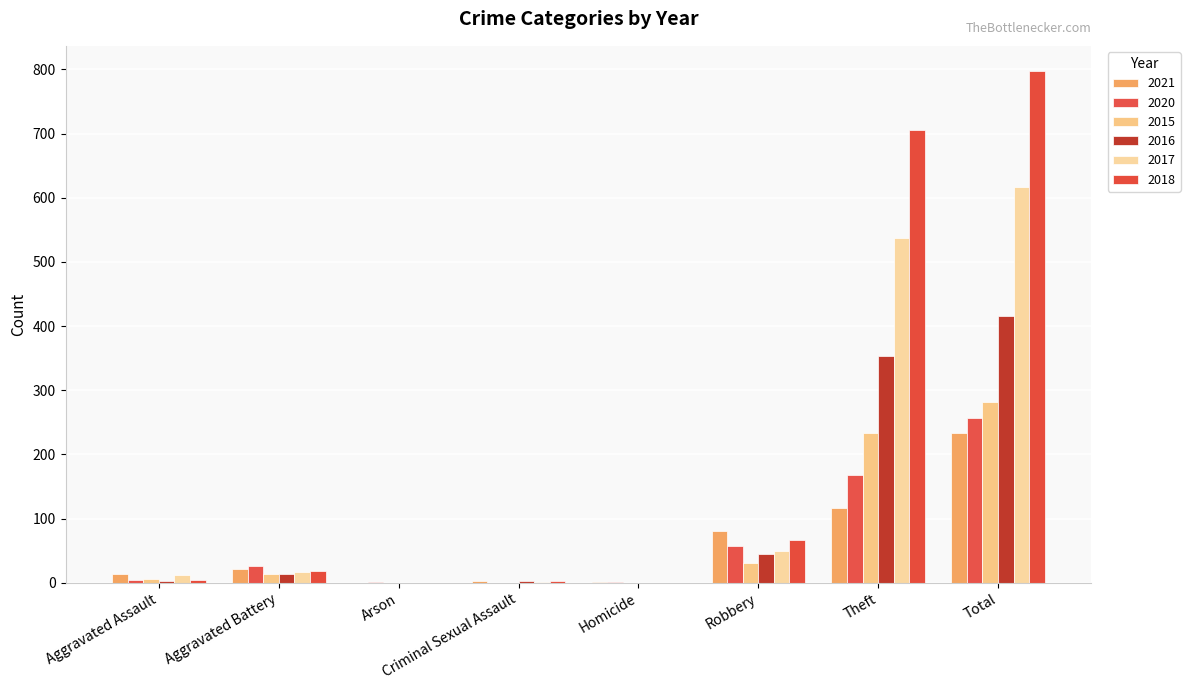

Does the chart contain stacked bars?

No